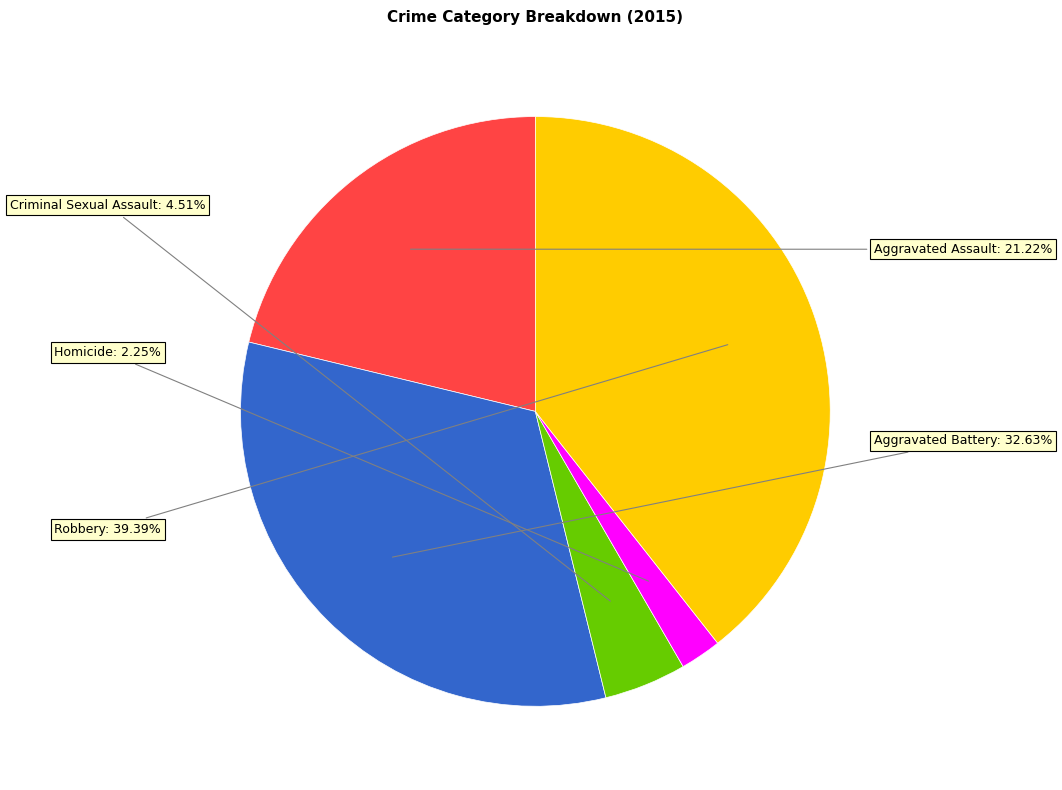

Does any single category account for the majority?

No